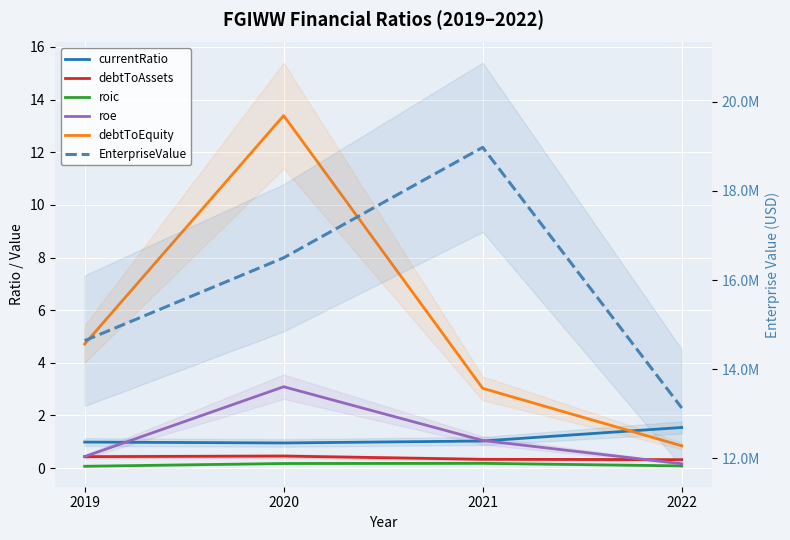

Rank the categories by roe value from highest to lowest.

2020, 2021, 2019, 2022